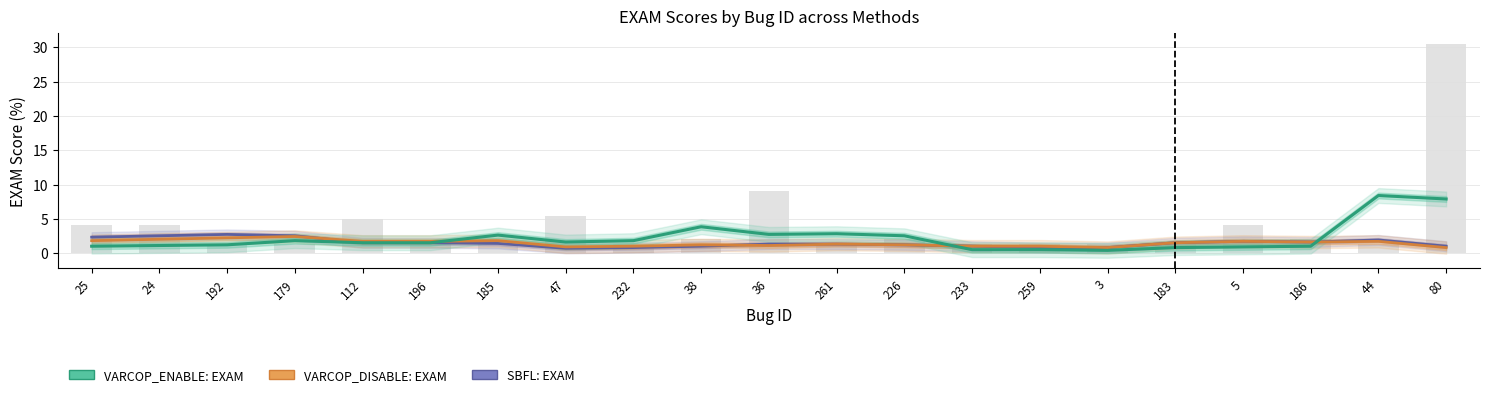

Reading left to right, list all the values displayed in this chart.

SBFL: EXAM: 2.3	2.5	2.7	2.5	1.5	1.5	1.4	0.7	0.8	1.0	1.3	1.3	1.2	1.0	0.8	0.8	1.5	1.7	1.6	1.9	1.0
VARCOP_DISABLE: EXAM: 1.8	2.0	2.2	2.4	1.7	1.7	1.8	0.9	1.0	1.2	1.1	1.3	1.2	1.0	1.0	0.8	1.5	1.7	1.6	1.7	0.8
VARCOP_ENABLE: EXAM: 1.0	1.1	1.2	1.8	1.5	1.5	2.6	1.6	1.8	3.8	2.7	2.8	2.5	0.5	0.5	0.4	0.8	0.9	1.0	8.4	7.9